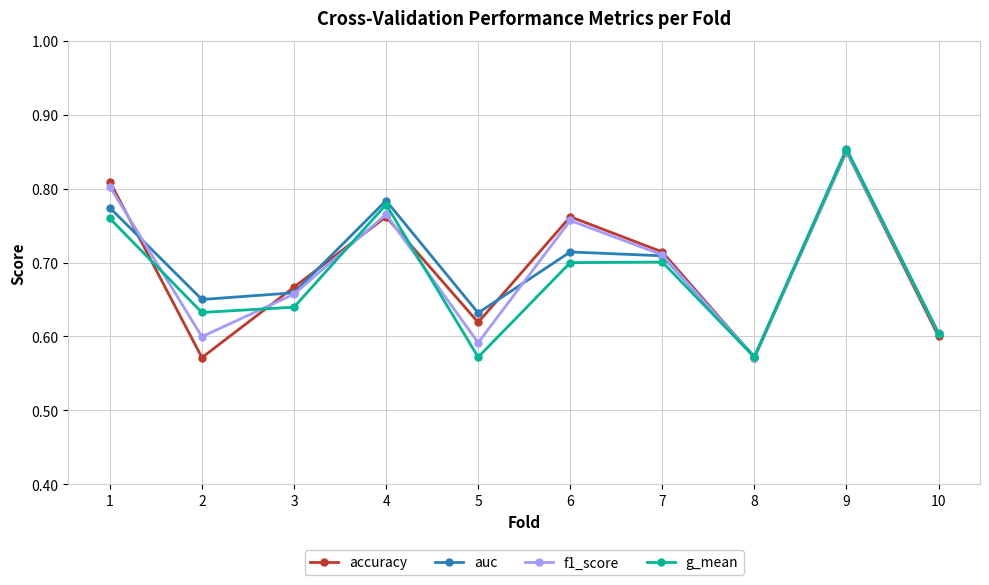

At which category does the chart reach its peak across all series?

9